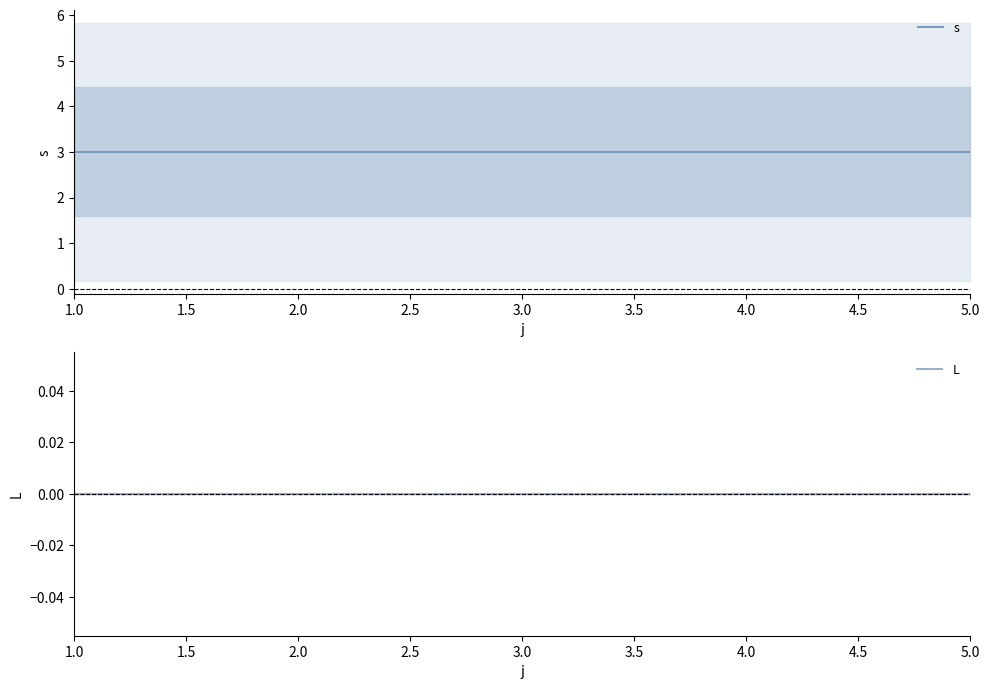

The L series shows 0 at 3.0. True or false?

True